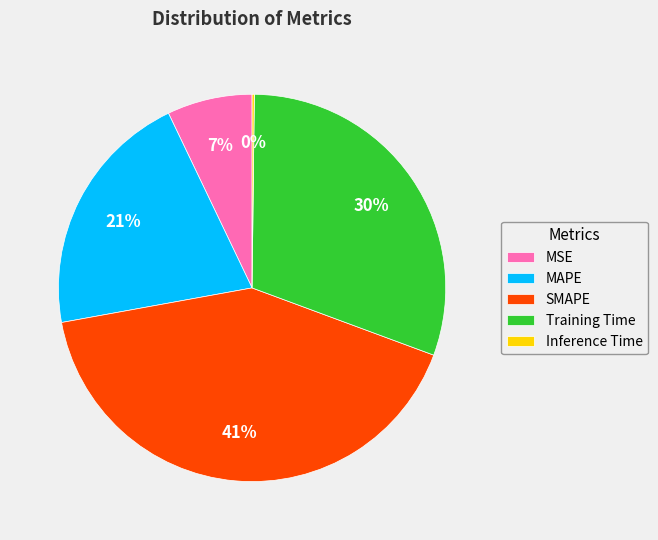

Is the sum of MSE and SMAPE greater than half?

No